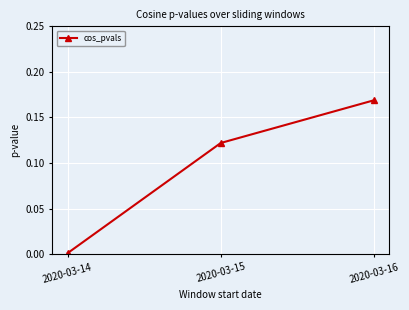

Is this an area chart (filled region under the line)?

No